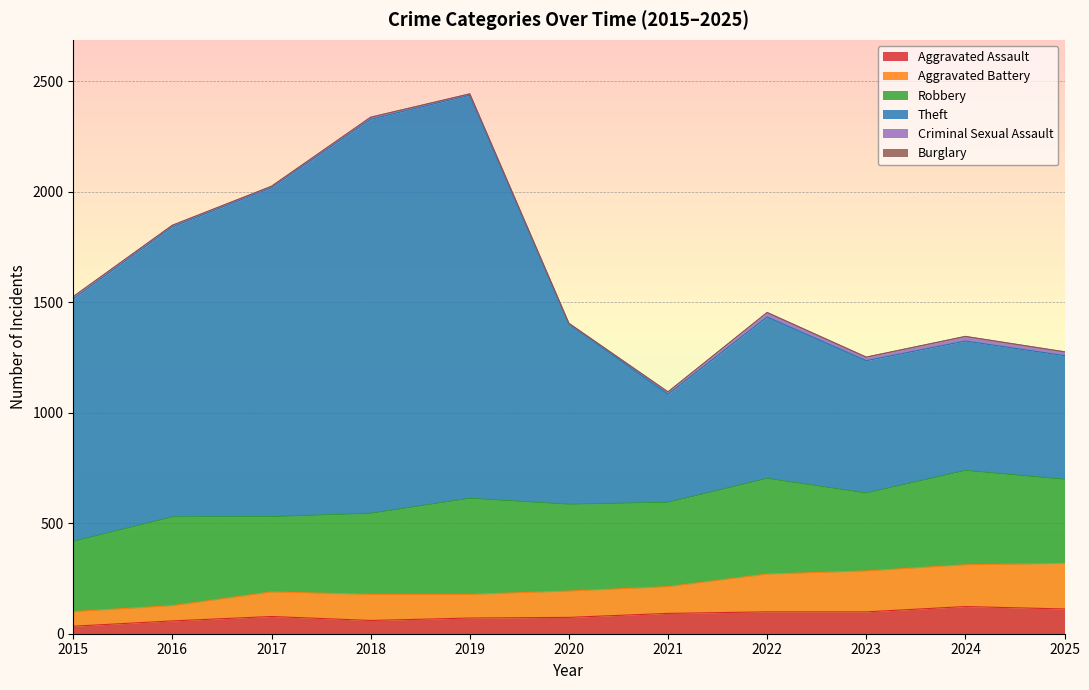

True or false: Aggravated Battery and Aggravated Assault intersect in this chart.

False